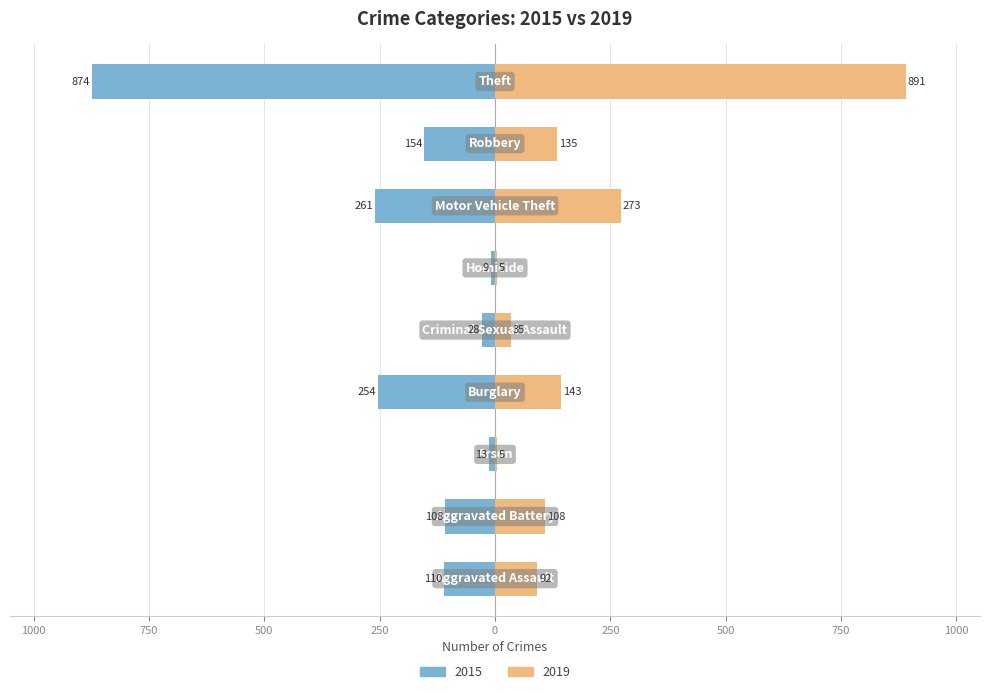

Is the value of 2019 at Burglary greater than the value of 2015 at Homicide?

Yes